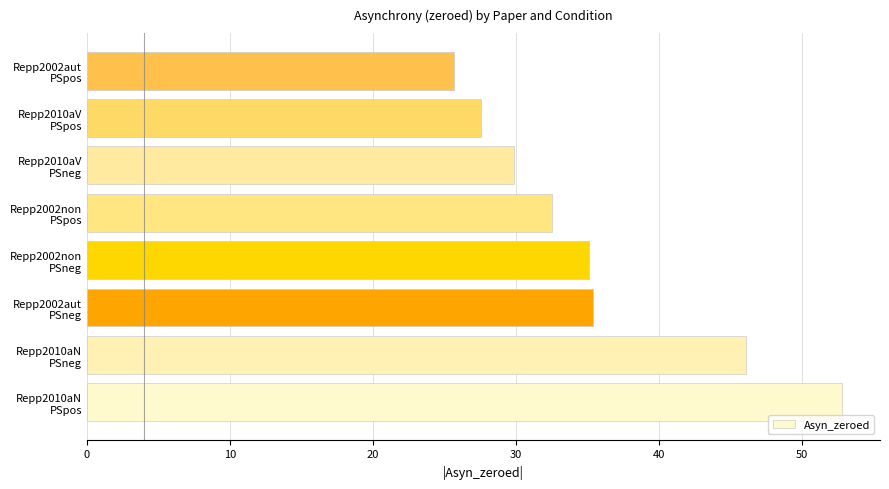

Reading bottom to top, what are all the values shown in this chart?

52.8	46.1	35.4	35.2	32.5	29.9	27.6	25.7